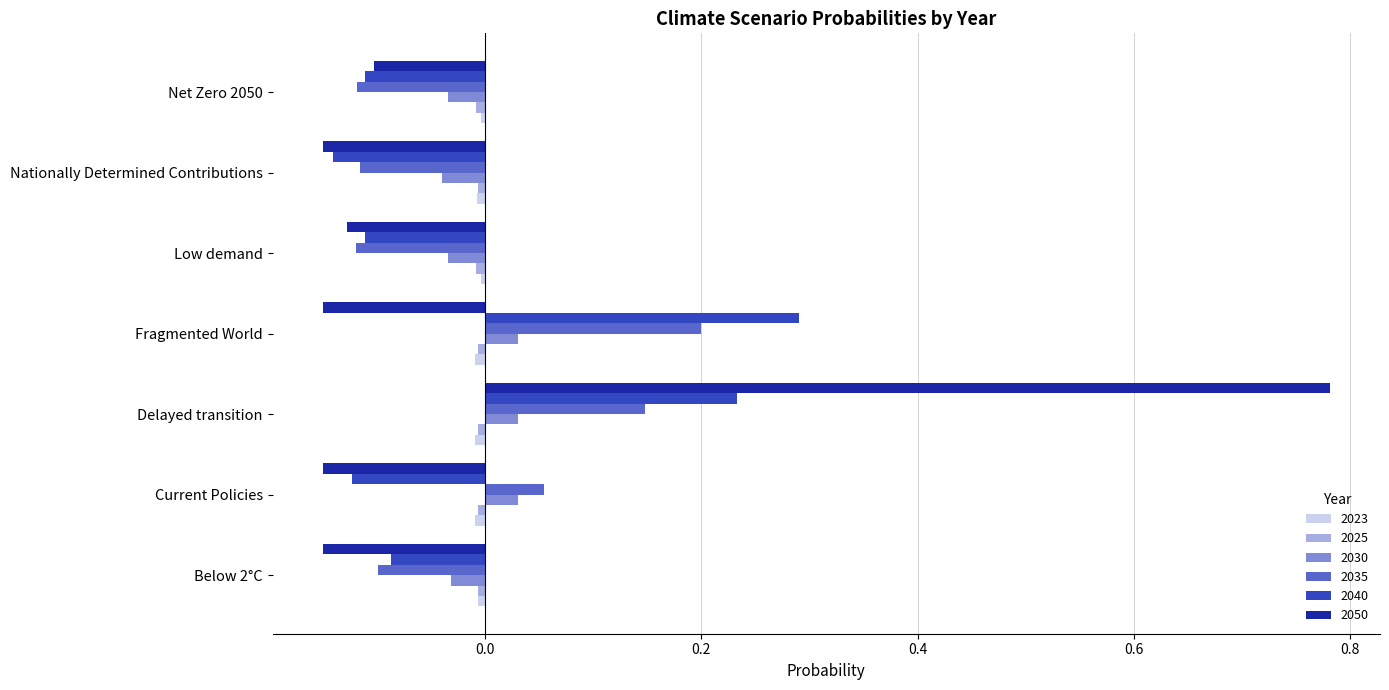

Is it true that 2050 equals -0.1 at Below 2°C?

True